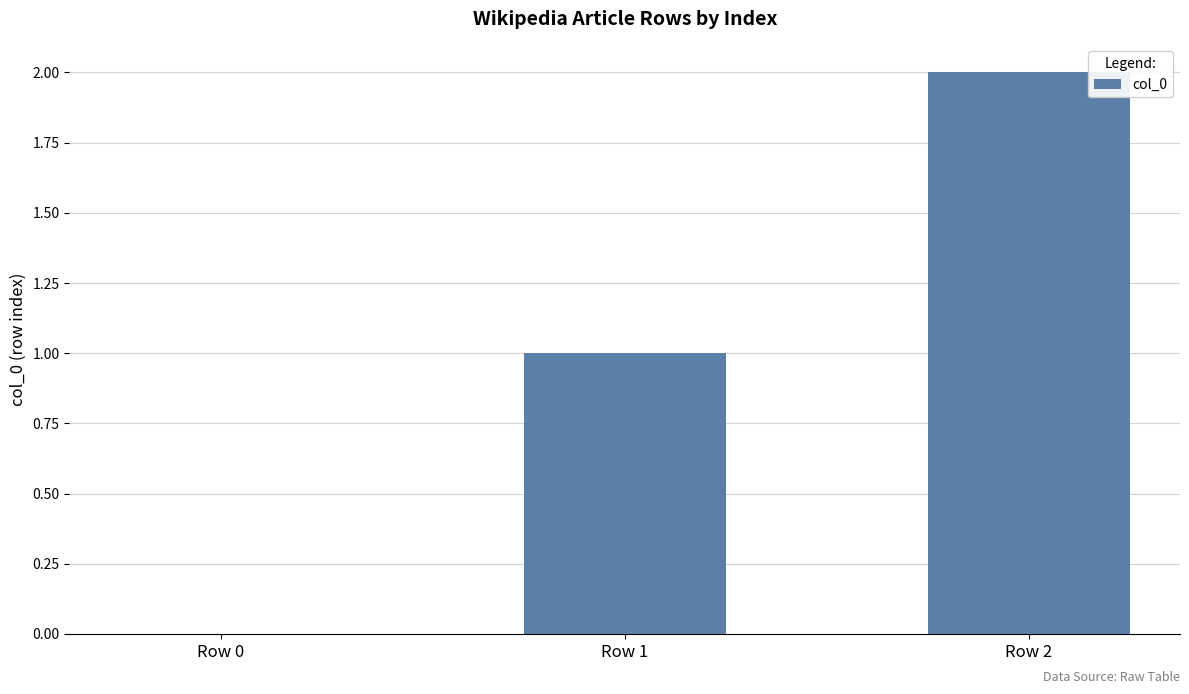

Between Row 0 and Row 2, which is larger?

Row 2